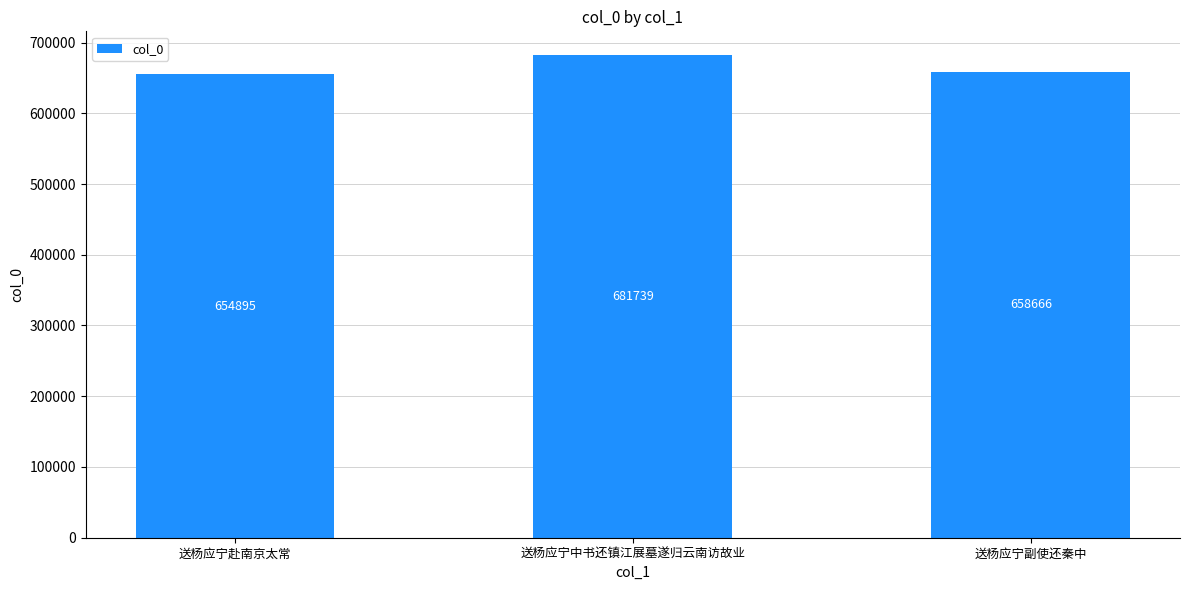

The value at 送杨应宁副使还秦中 is 938173. True or false?

False